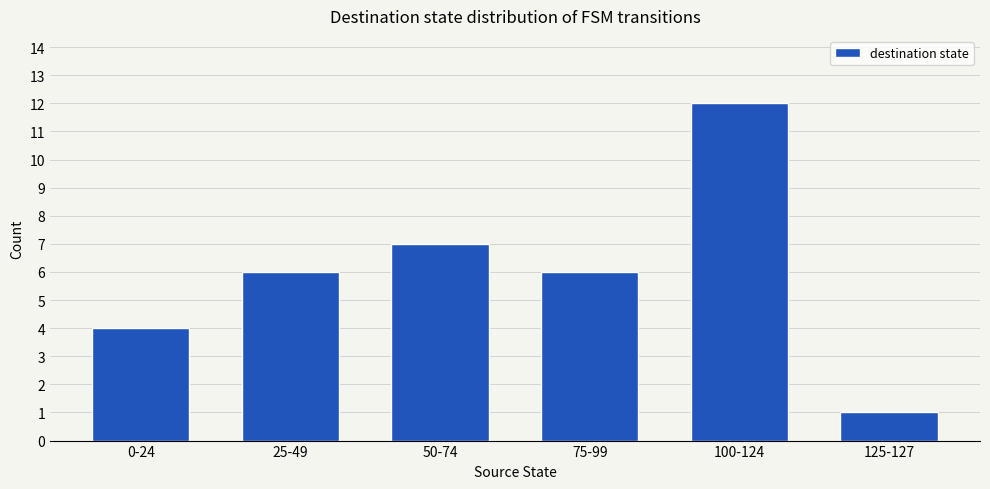

What is the label of the 2nd bar from the left?

25-49